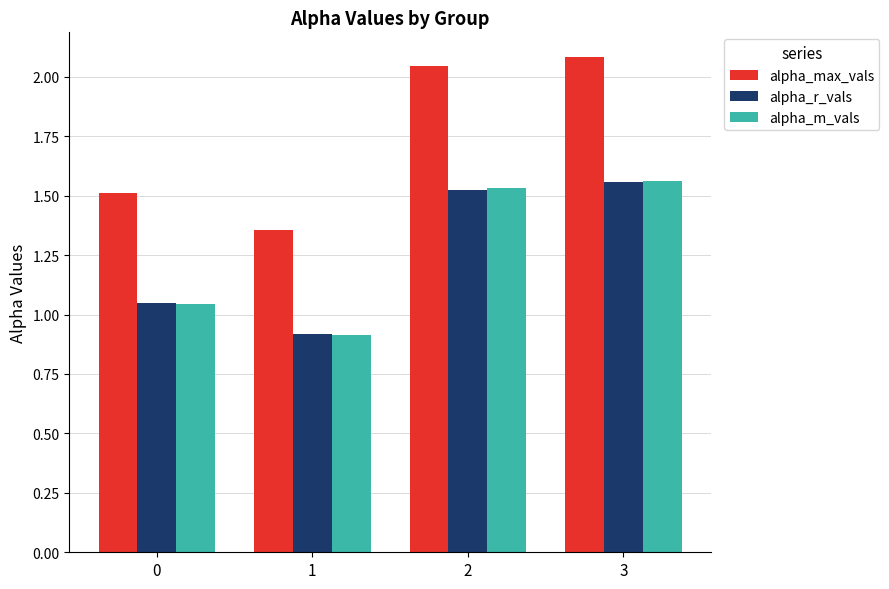

What is the greatest value displayed?

2.1